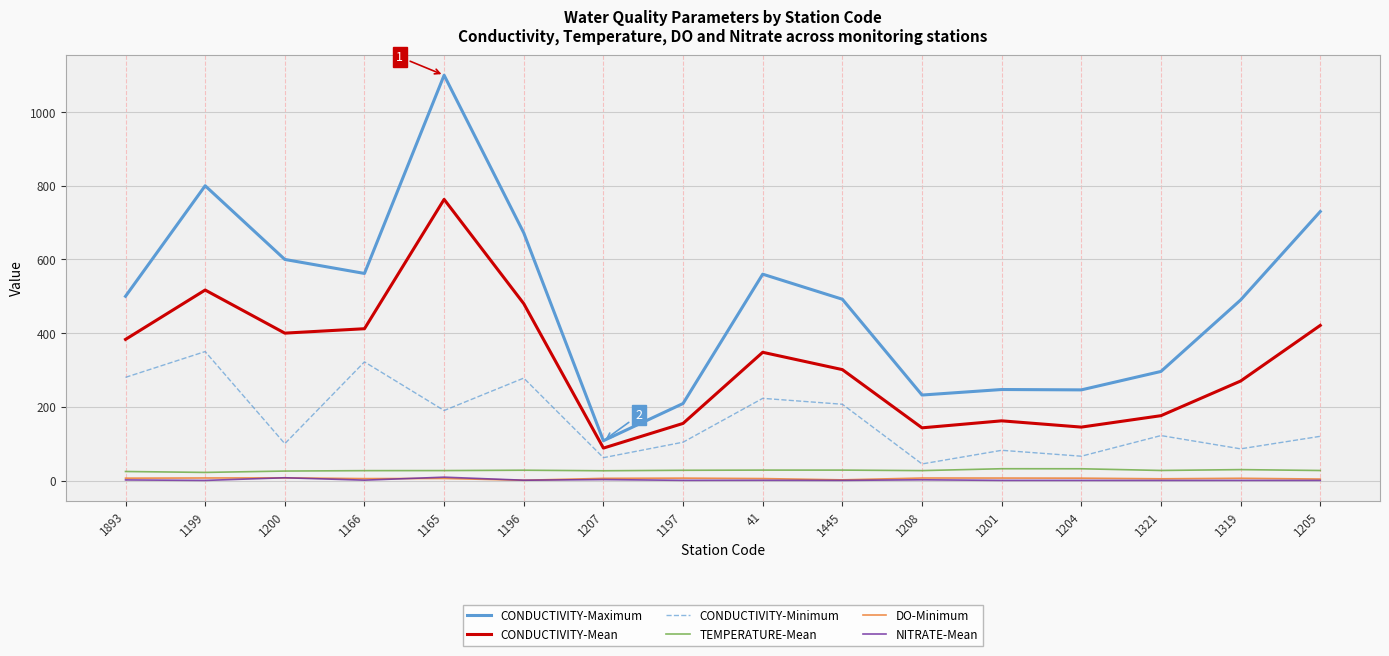

Where does the CONDUCTIVITY-Minimum series first go above 122?

1893